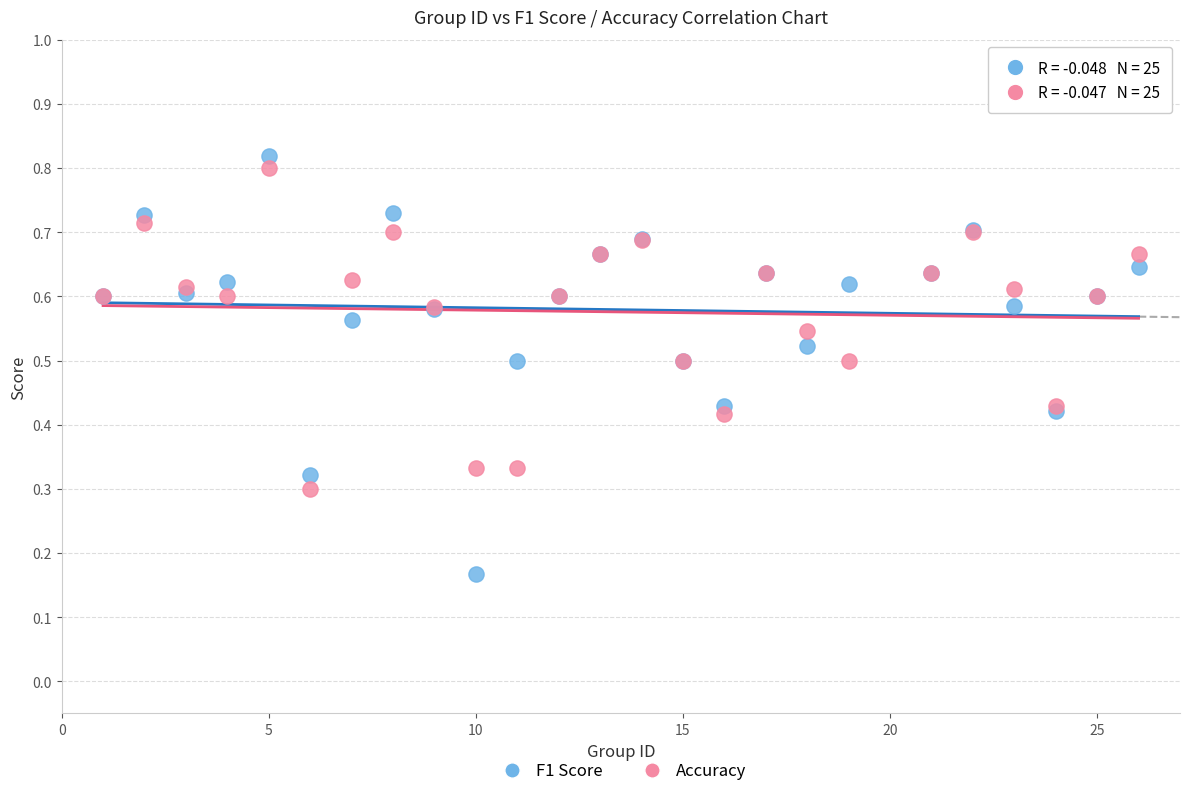

What are all the series names shown in the legend?

F1 Score, Accuracy